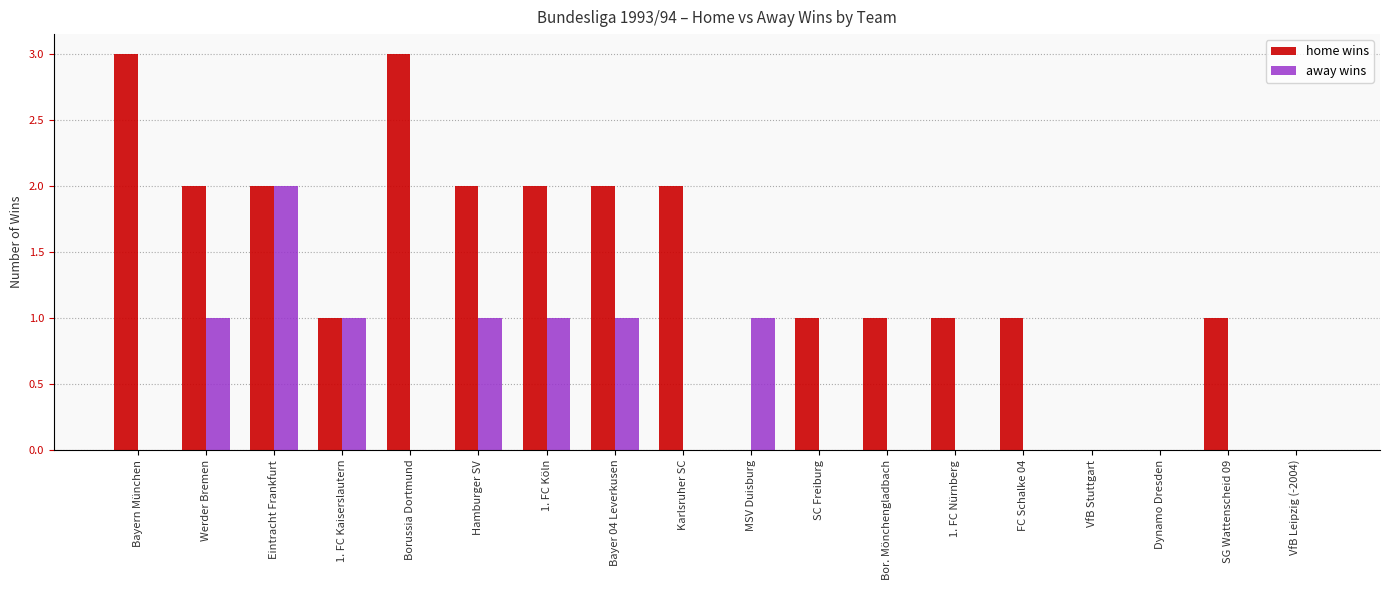

Count the number of data series in this chart.

2